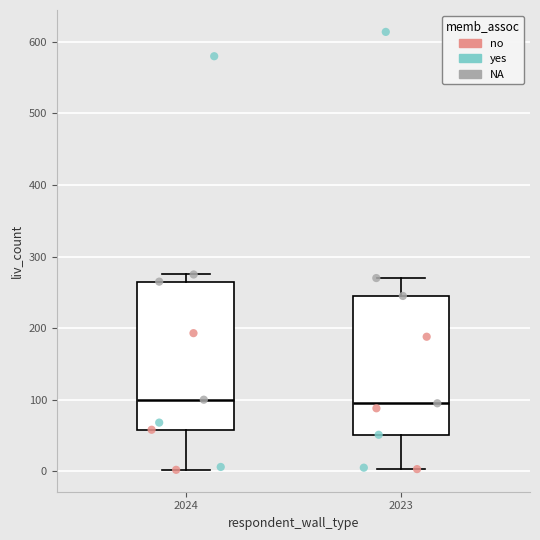

Where is the upper edge of the box at x = 2024 on the y-axis? The values are not printed on the chart, so give them approximately, as read against the axis.

270